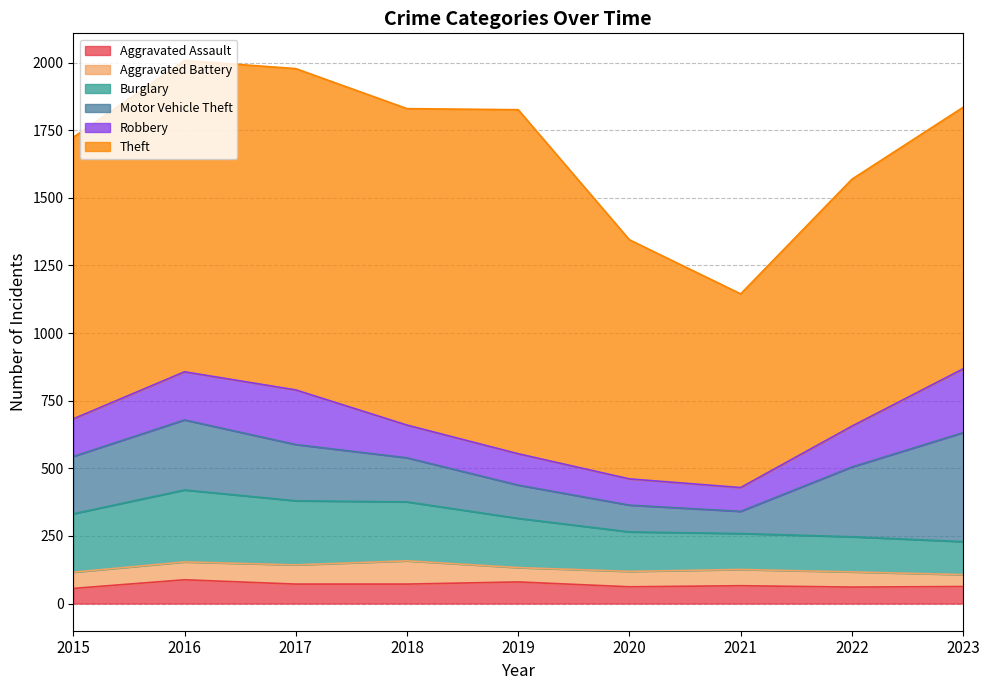

True or false: Theft and Motor Vehicle Theft intersect in this chart.

False